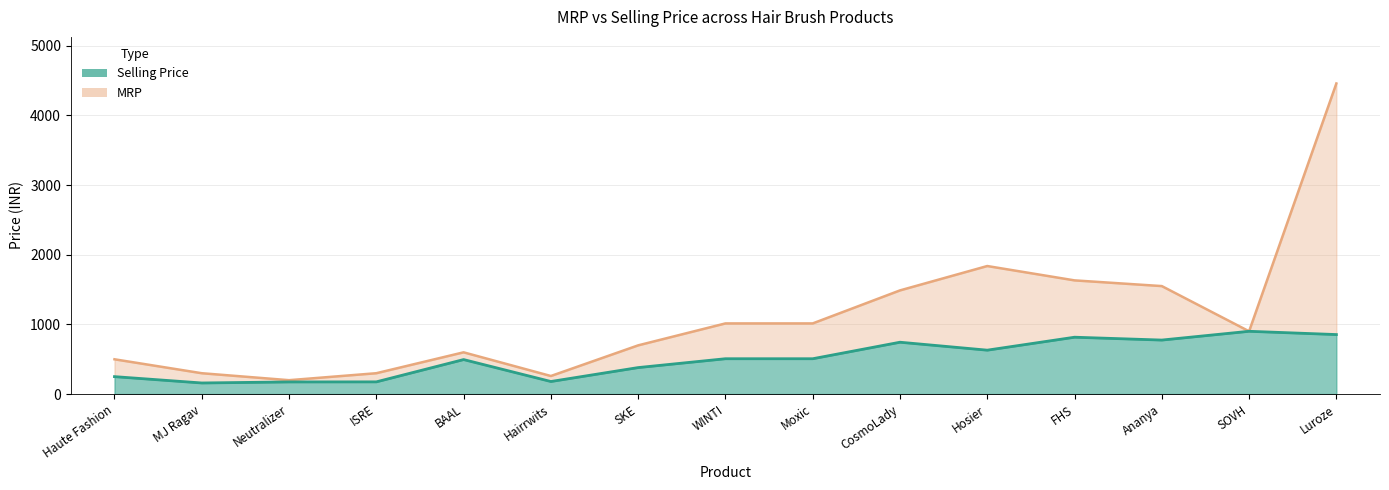

Reading right to left, list all the values displayed in this chart.

Selling Price: 854	901	775	816	630	744	507	507	380	180	495	175	174	159	250
MRP: 4459	901	1550	1632	1838	1488	1014	1014	699	259	599	299	199	299	499